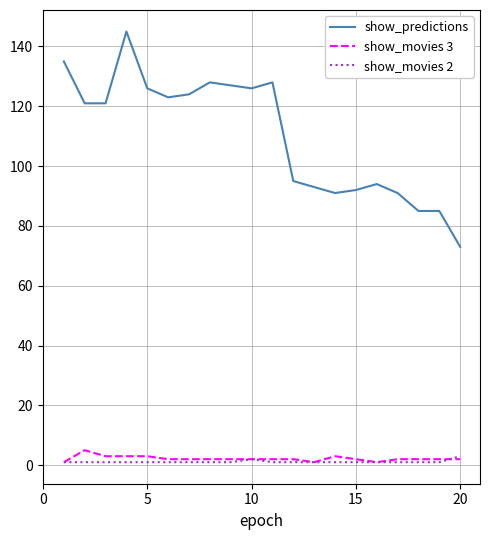

Reading left to right, list all the values displayed in this chart.

show_predictions: 135	121	121	145	126	123	124	128	127	126	128	95	93	91	92	94	91	85	85	73
show_movies 3: 1	5	3	3	3	2	2	2	2	2	2	2	1	3	2	1	2	2	2	2
show_movies 2: 1	1	1	1	1	1	1	1	1	2	1	1	1	1	1	1	1	1	1	3